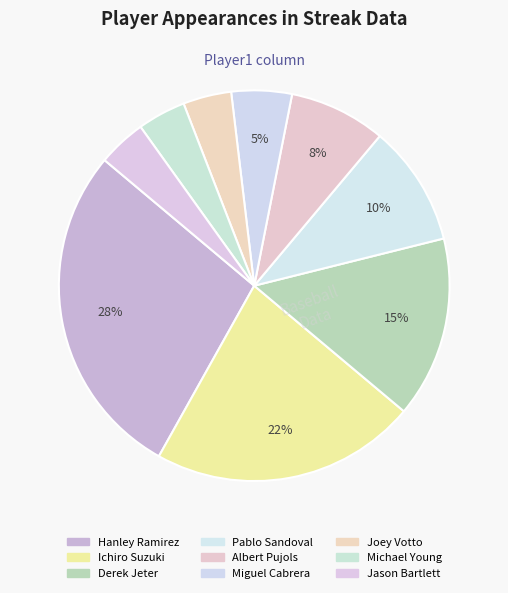

Is Ichiro Suzuki the majority of the pie?

No